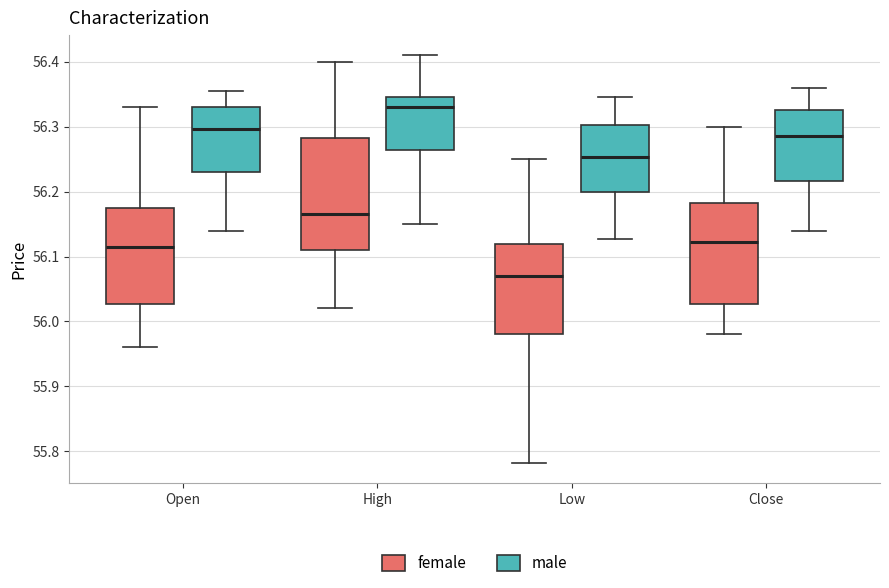

Reading left to right, read every box against the y-axis: the position of its median line, the range the box covers, and the ends of its whiskers. The values are not printed on the chart, so give them approximately, as read against the axis.

Open (female): median 56.12, box 56.03 to 56.18, whiskers 55.96 to 56.33
Open (male): median 56.30, box 56.23 to 56.33, whiskers 56.14 to 56.35
High (female): median 56.17, box 56.11 to 56.28, whiskers 56.02 to 56.40
High (male): median 56.33, box 56.26 to 56.35, whiskers 56.15 to 56.41
Low (female): median 56.07, box 55.98 to 56.12, whiskers 55.78 to 56.25
Low (male): median 56.25, box 56.20 to 56.30, whiskers 56.13 to 56.35
Close (female): median 56.12, box 56.03 to 56.18, whiskers 55.98 to 56.30
Close (male): median 56.29, box 56.22 to 56.33, whiskers 56.14 to 56.36